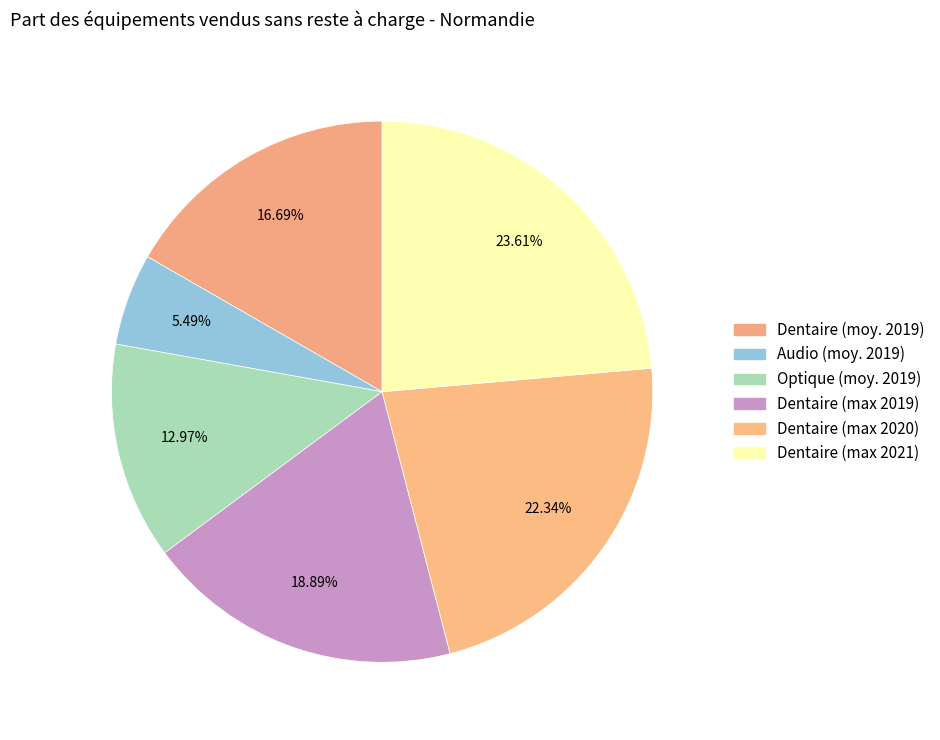

Rank the categories by value from highest to lowest.

Dentaire (max 2021), Dentaire (max 2020), Dentaire (max 2019), Dentaire (moy. 2019), Optique (moy. 2019), Audio (moy. 2019)